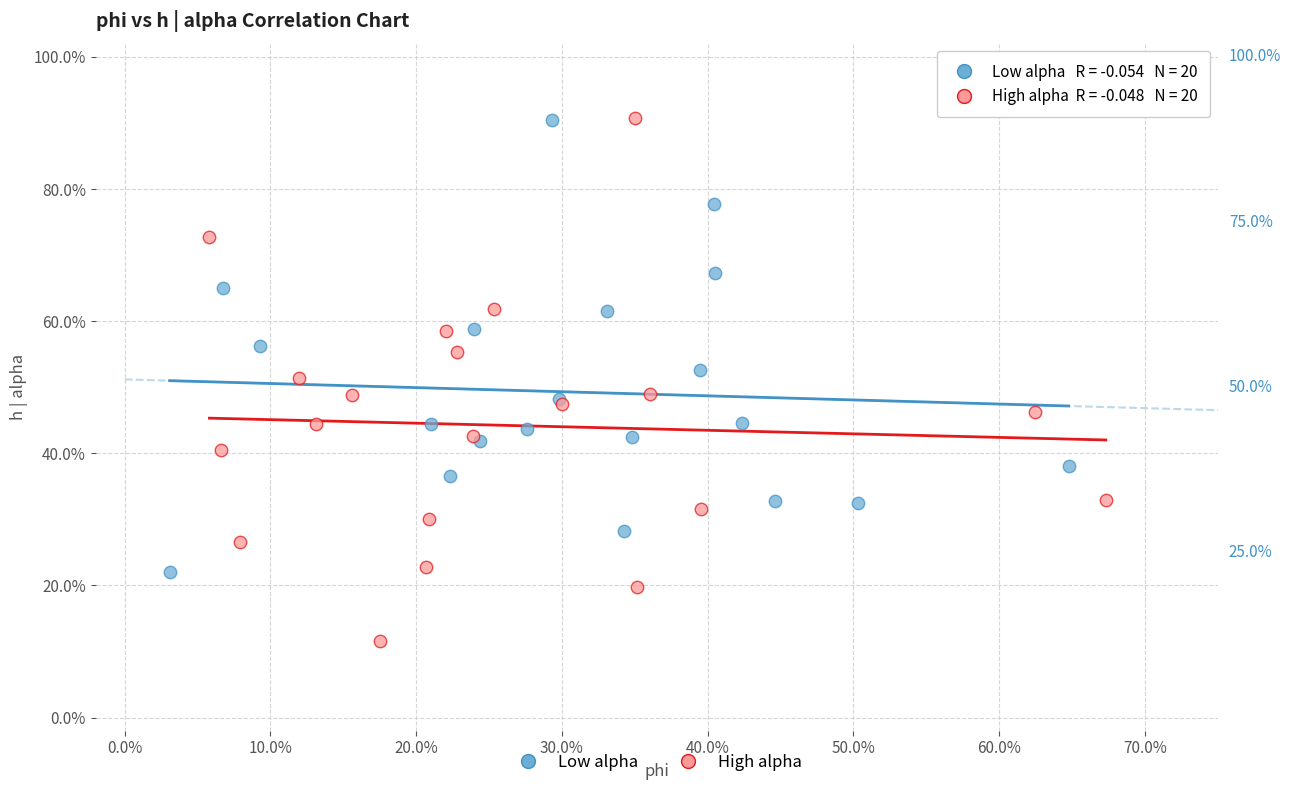

What are all the series names shown in the legend?

Low alpha, High alpha